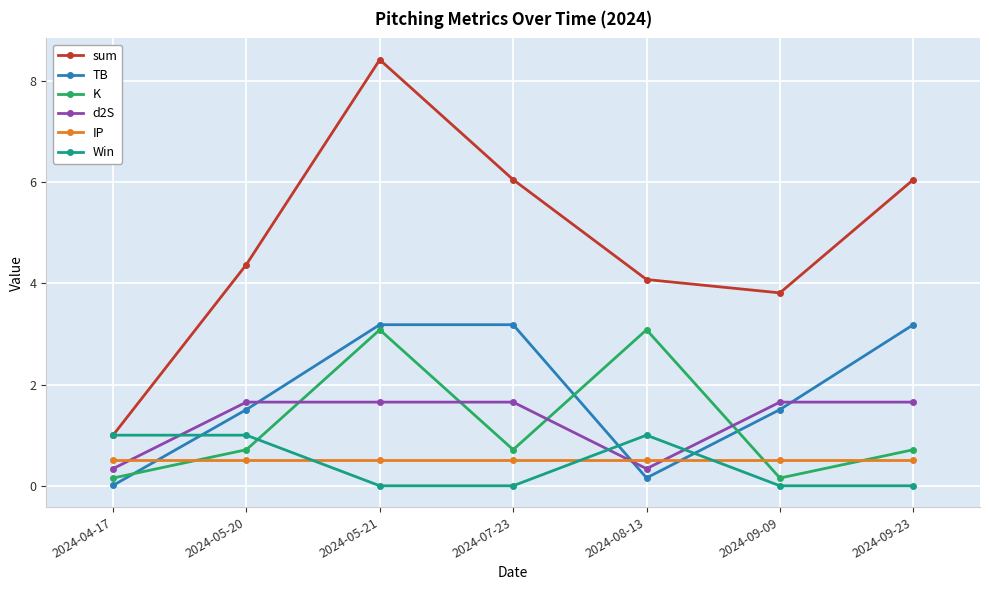

How many categories are shown in the chart?

7